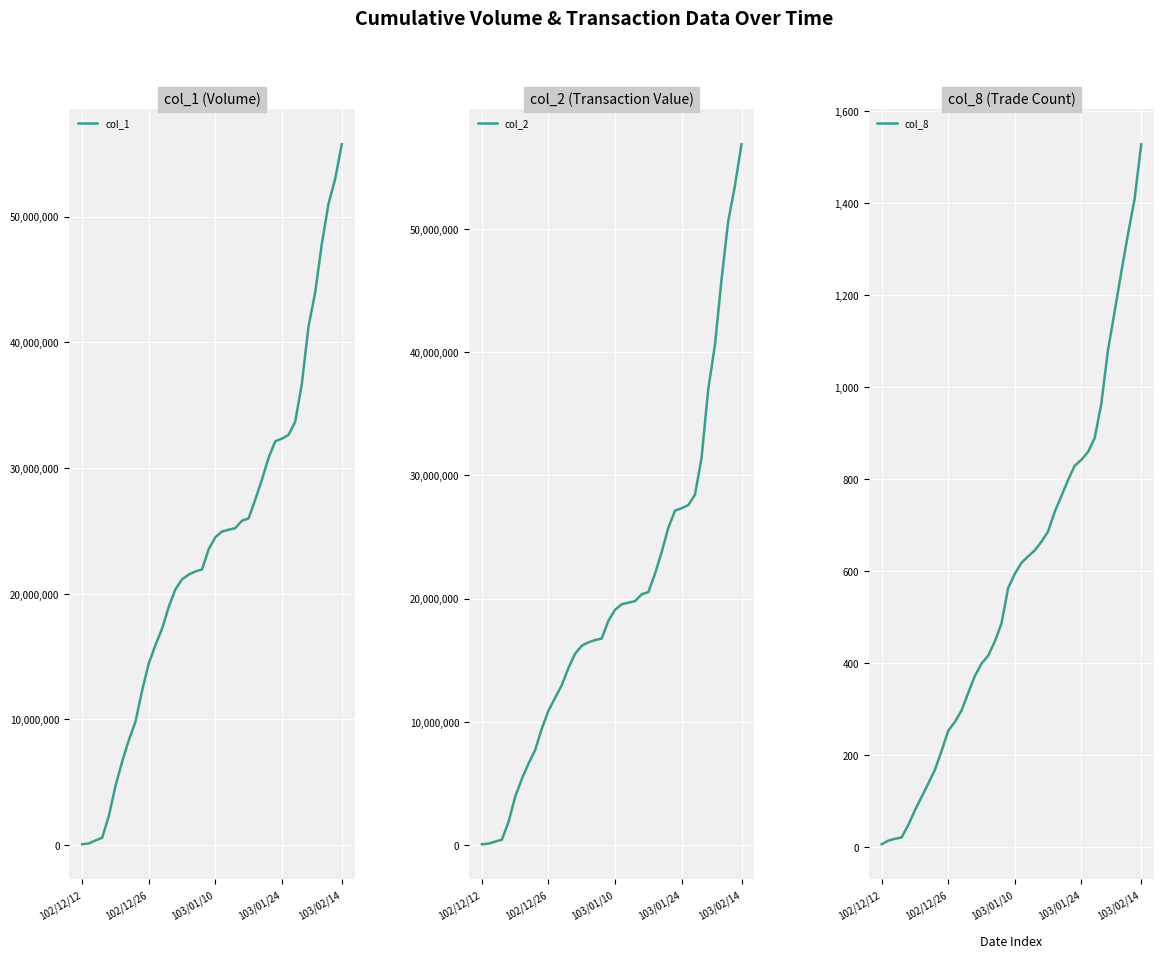

How many lines are shown in the chart?

3